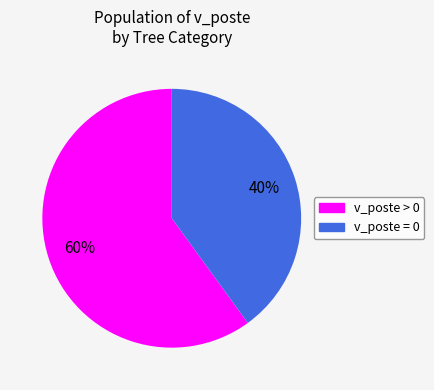

To the nearest percent, what is the average slice percentage?

50%